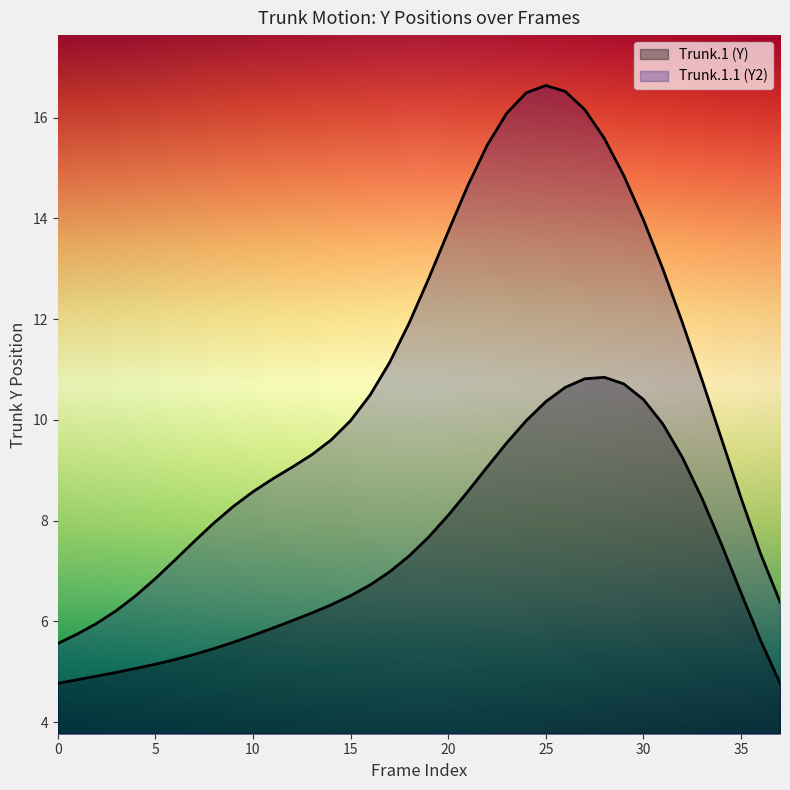

True or false: Trunk.1 (Y) has a value of 7.0 at 17.

True